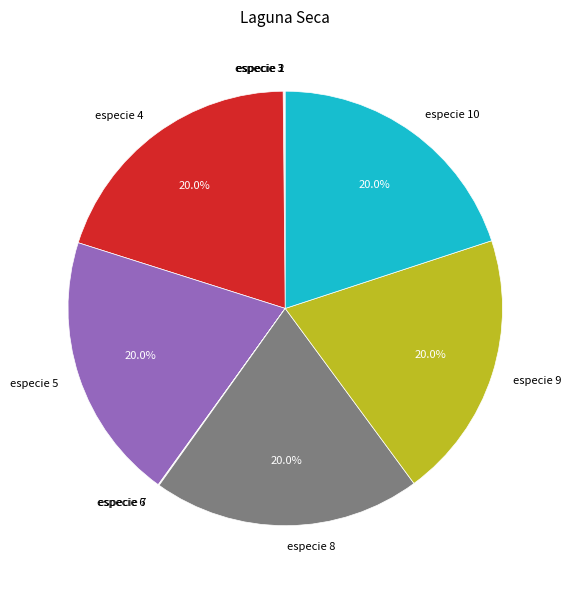

True or false: especie 9 accounts for 34% of the total.

False